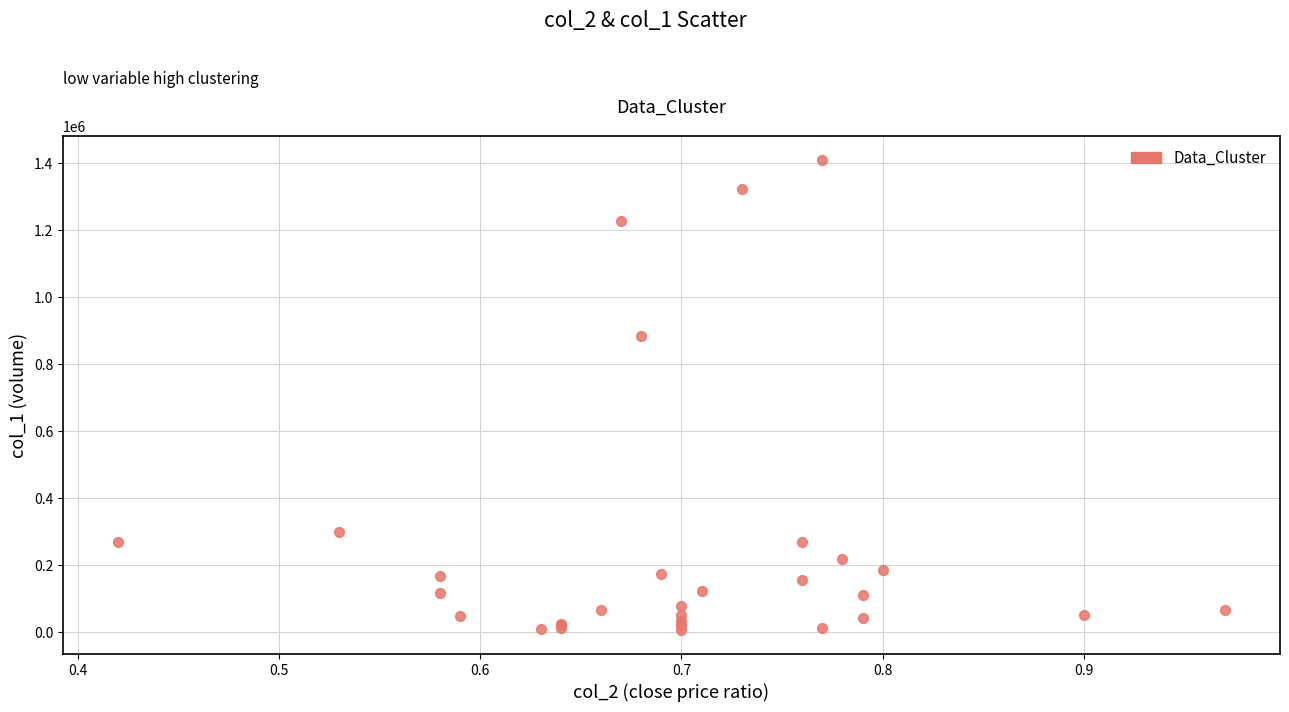

What Y value in the scatter plot is closest to 708000?

884000